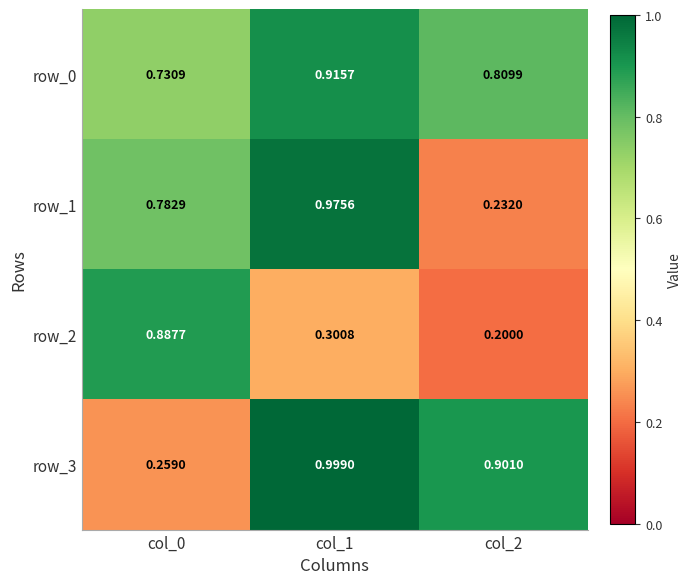

Is the value of row_1 at col_2 greater than the value of row_0 at col_0?

No